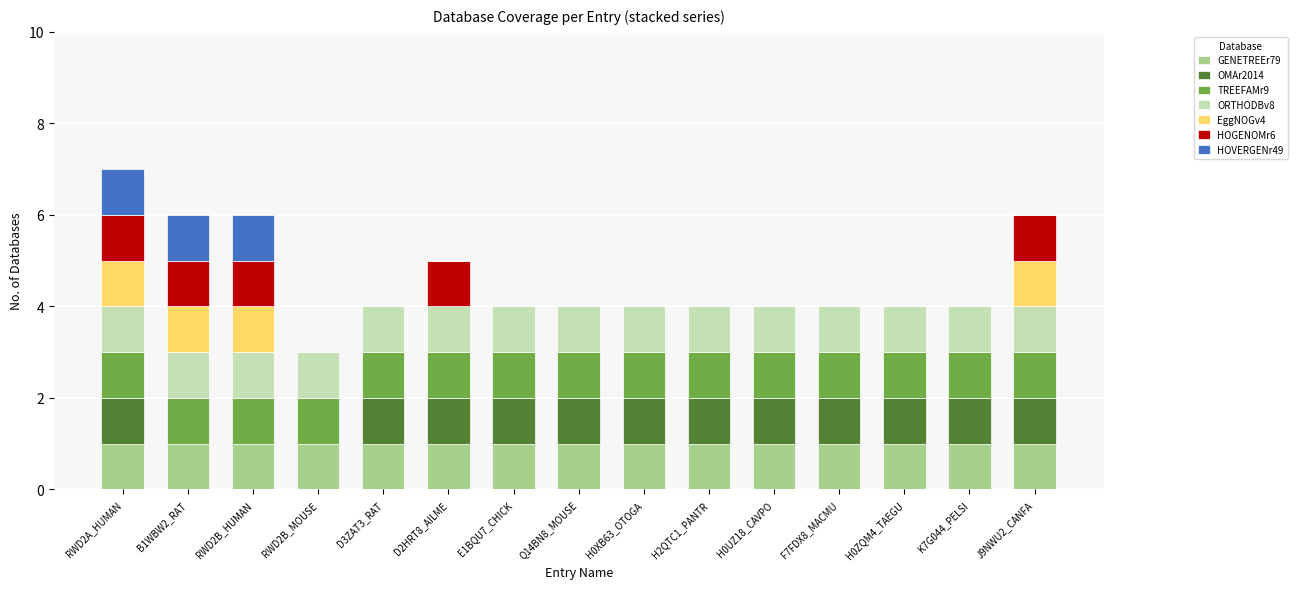

What is the total value across all series at D3ZAT3_RAT?

4